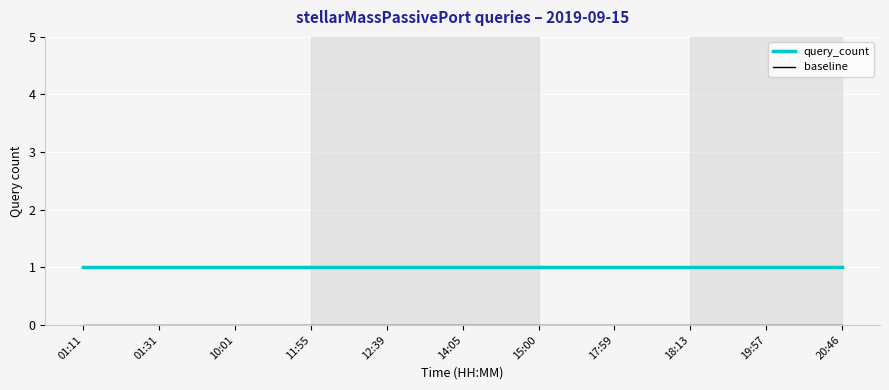

Is it true that query_count equals 1 at 15:00?

True